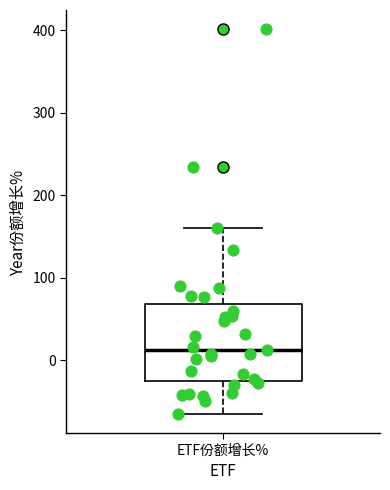

Where is the lower edge of the box for ETF份额增长% on the y-axis? The values are not printed on the chart, so give them approximately, as read against the axis.

-30